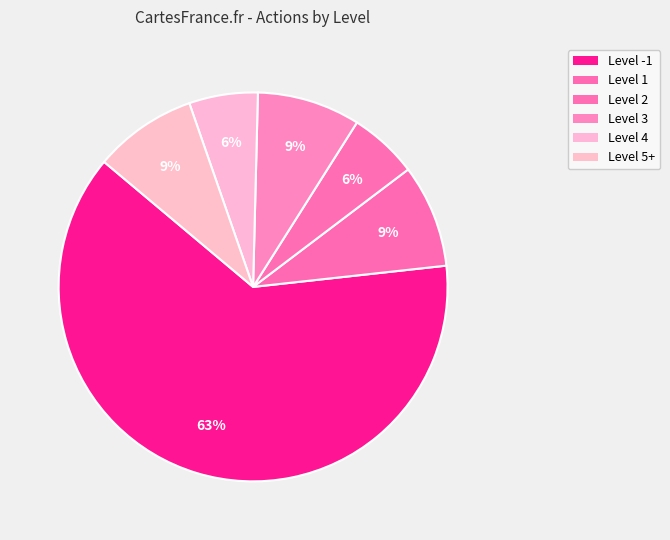

Which category has the smallest portion of the pie?

2